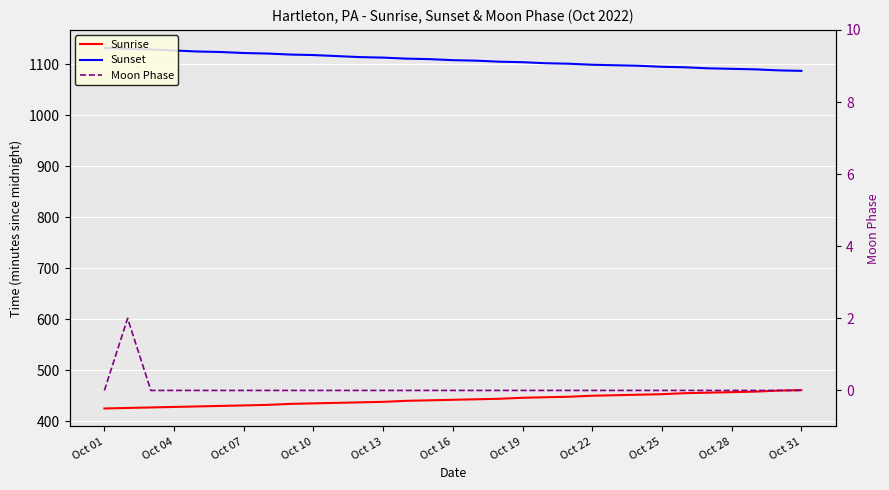

At how many categories does at least one series exceed 73?

31